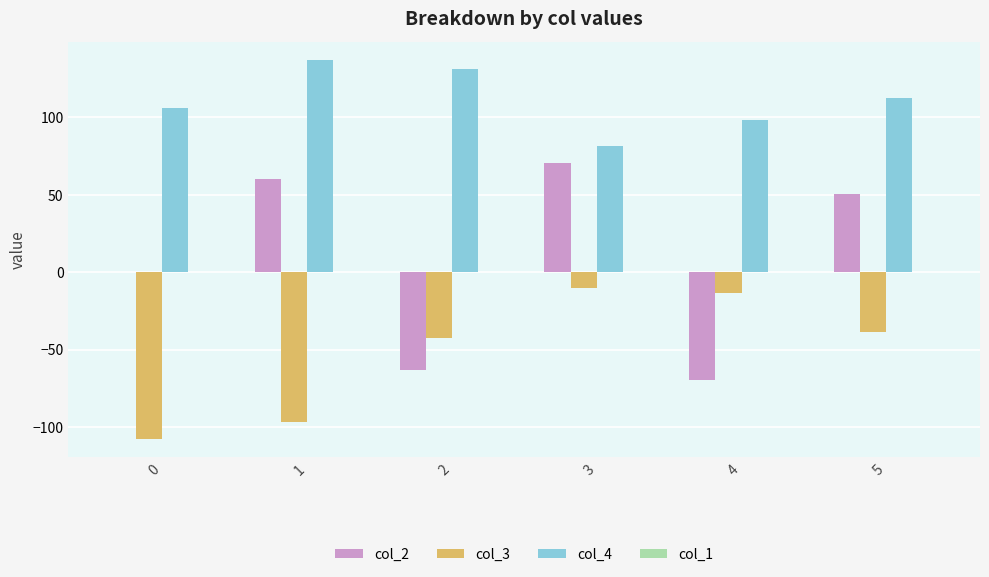

The col_2 series shows 60.2 at 1. True or false?

True